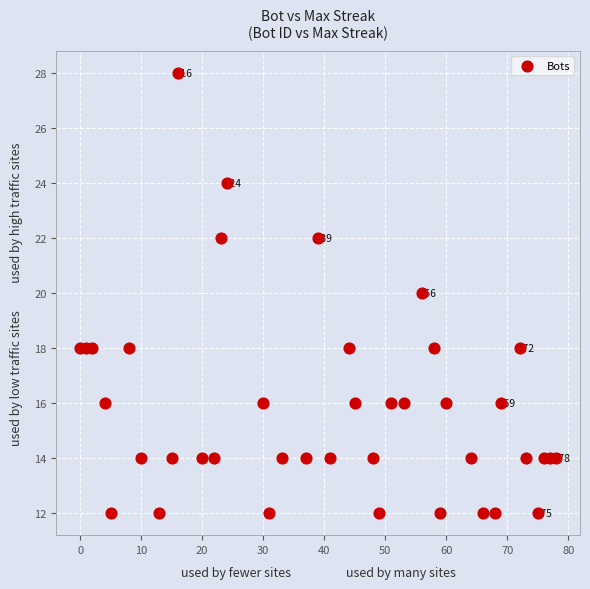

What is the range of Y values (max minus min)?

16